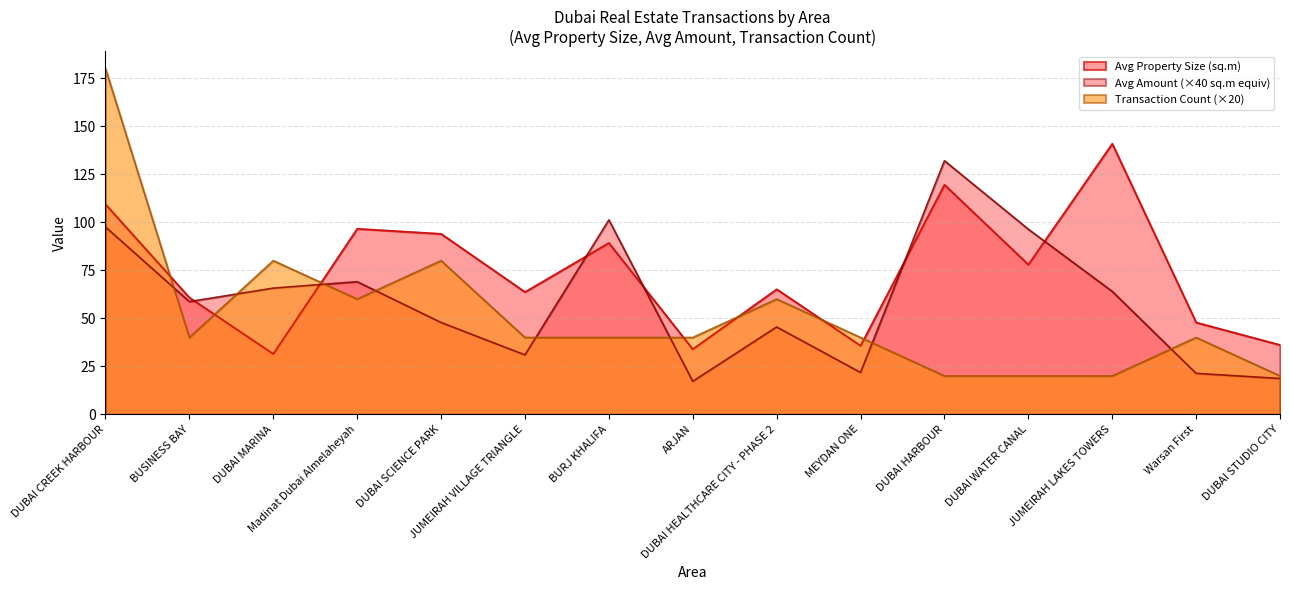

How many lines are shown in the chart?

3